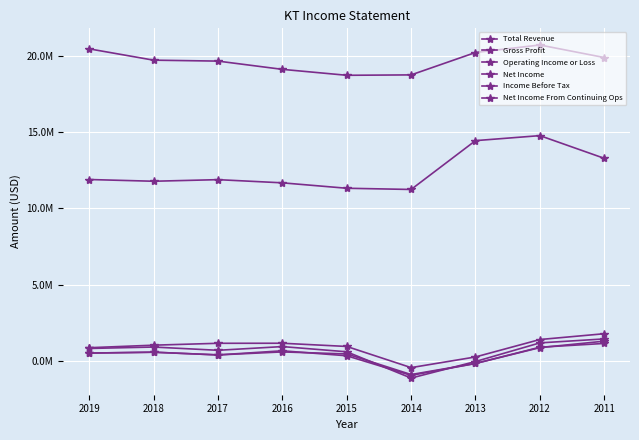

At how many categories does at least one series exceed 5138204?

9